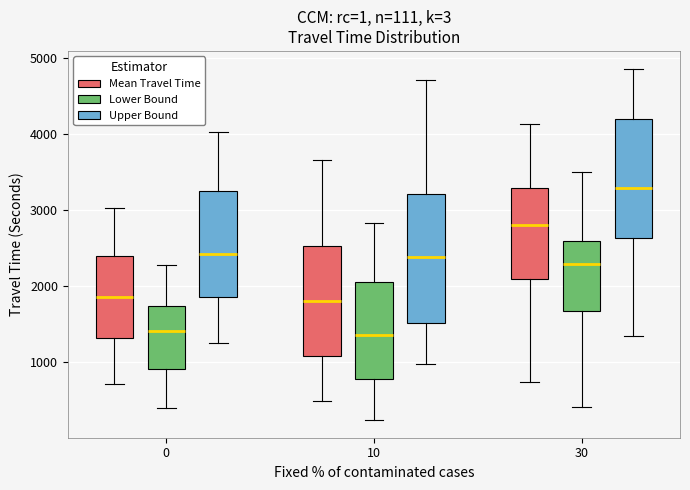

Which box is the tallest, from its lower edge to its upper edge?

10 (Upper Bound)